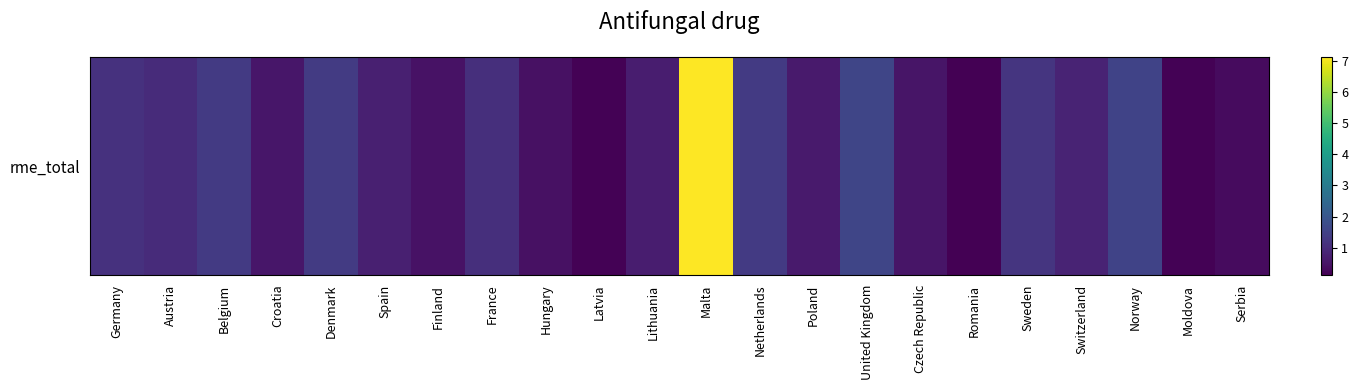

Which label corresponds to the largest value in the chart?

Malta